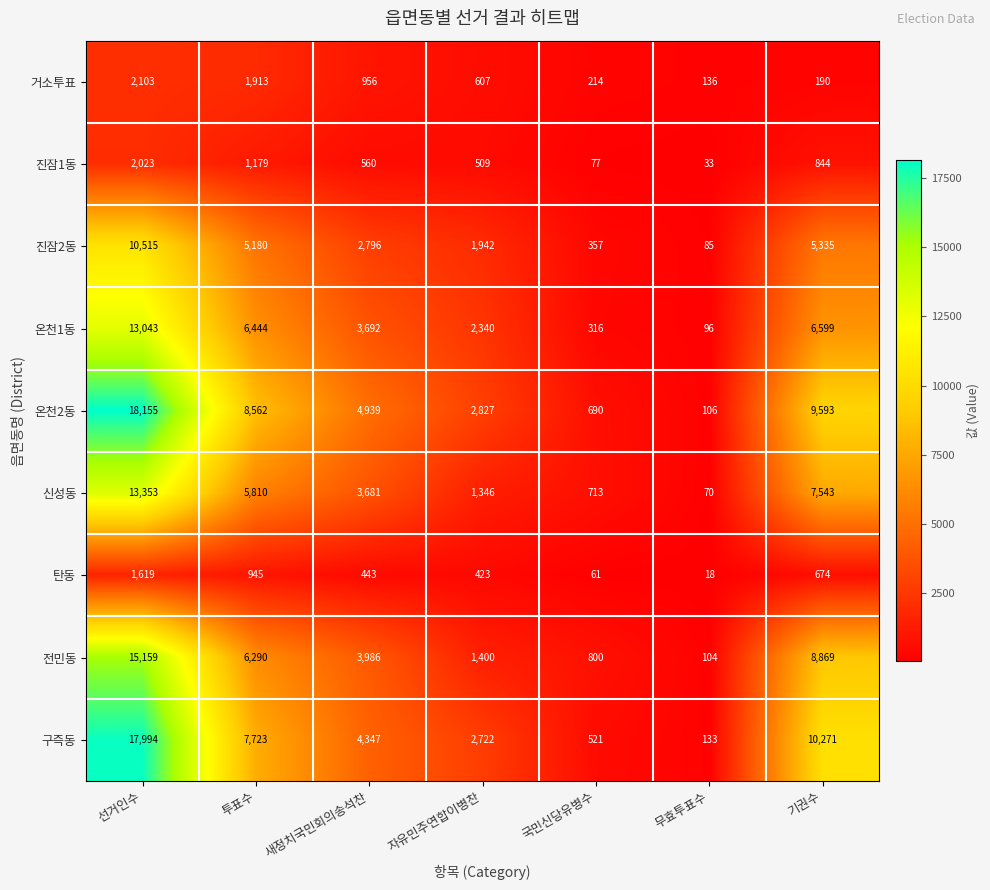

What is the minimum value shown in the chart?

18